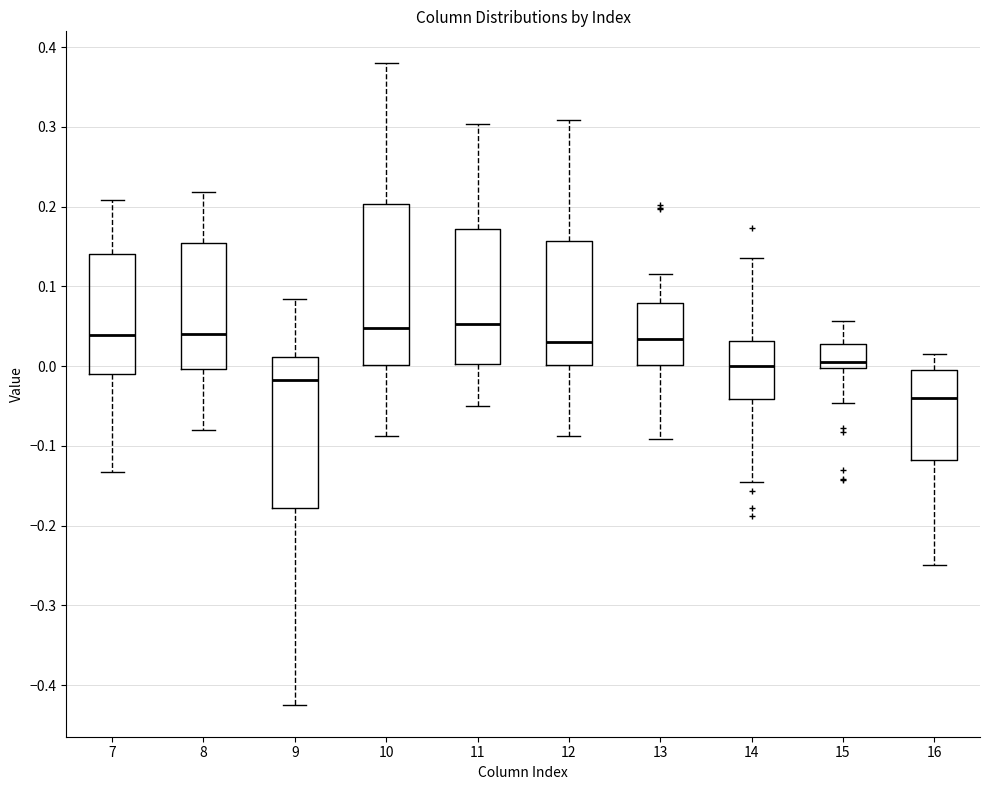

Reading left to right, transcribe this box plot: for each box, give where its median line is, the range the box spans, and where its two whiskers end, as read against the y-axis. The values are not printed on the chart, so give them approximately, as read against the axis.

7: median 0.04, box -0.01 to 0.14, whiskers -0.13 to 0.21
8: median 0.04, box 0.00 to 0.15, whiskers -0.08 to 0.22
9: median -0.02, box -0.18 to 0.01, whiskers -0.42 to 0.08
10: median 0.05, box 0.00 to 0.20, whiskers -0.09 to 0.38
11: median 0.05, box 0.00 to 0.17, whiskers -0.05 to 0.30
12: median 0.03, box 0.00 to 0.16, whiskers -0.09 to 0.31
13: median 0.03, box 0.00 to 0.08, whiskers -0.09 to 0.12
14: median 0.00, box -0.04 to 0.03, whiskers -0.15 to 0.14
15: median 0.01, box 0.00 to 0.03, whiskers -0.05 to 0.06
16: median -0.04, box -0.12 to 0.00, whiskers -0.25 to 0.02